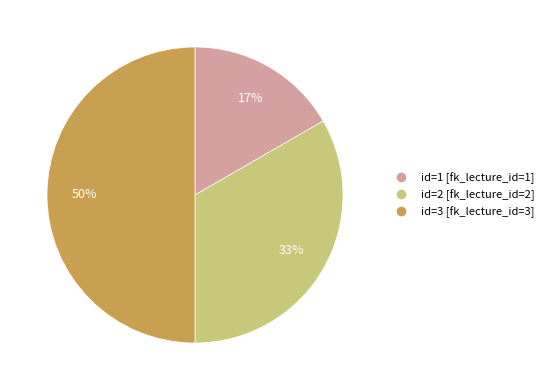

To the nearest percent, what is the average slice percentage?

33%